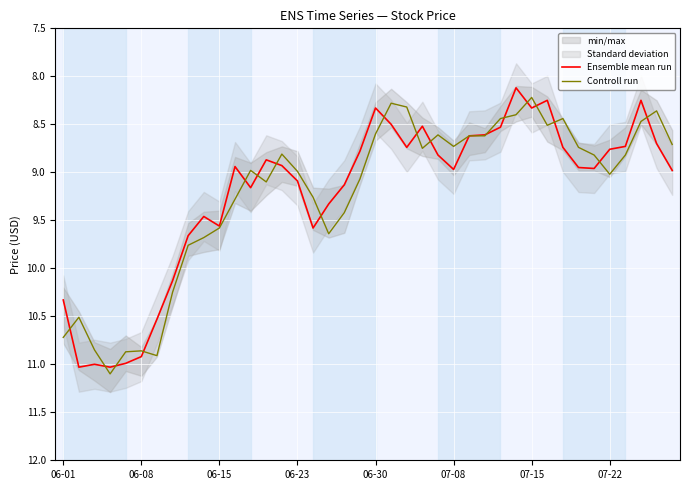

At 33, list the series in order from largest to smallest.

Ensemble mean run, Controll run